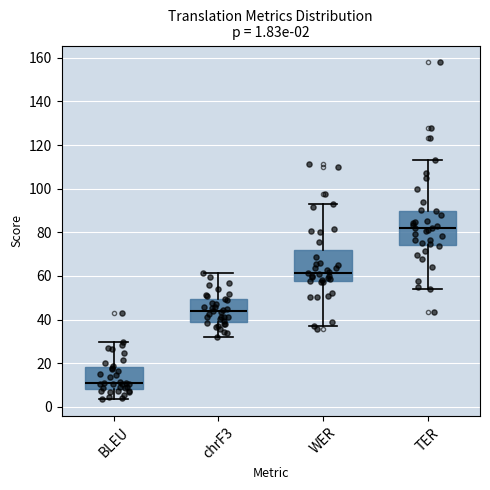

Which box's median line is the highest?

TER